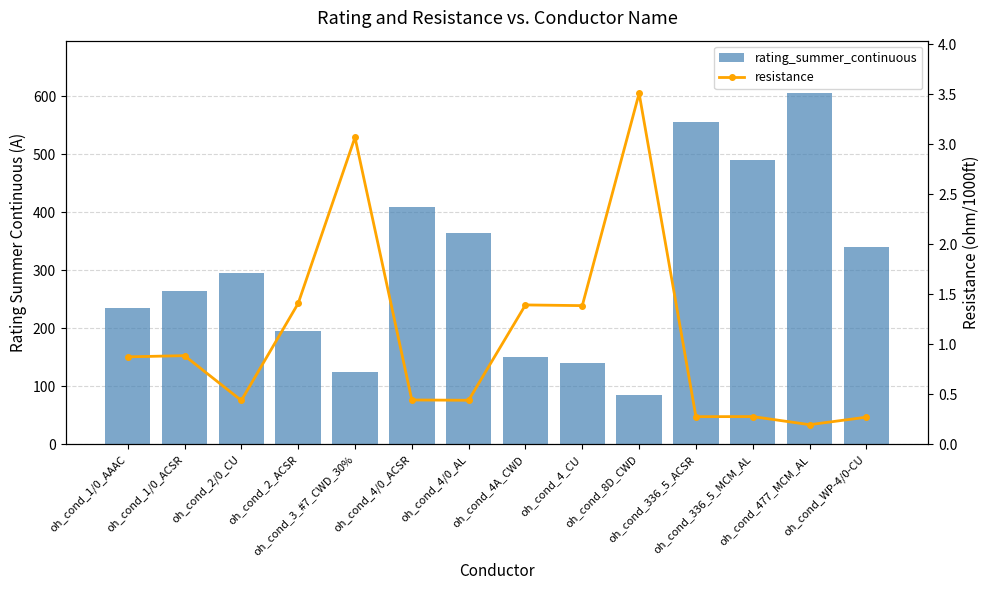

Rank the series at oh_cond_2/0_CU from highest to lowest value.

rating_summer_continuous, resistance